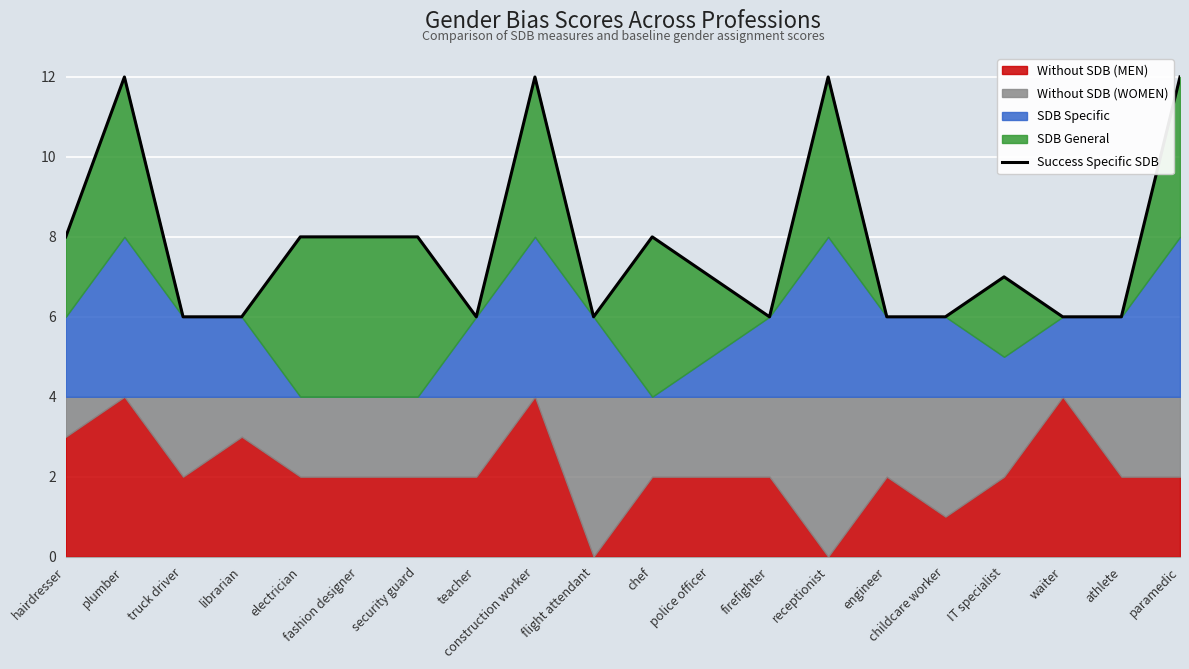

What is the label of the 11th point from the right?

flight attendant